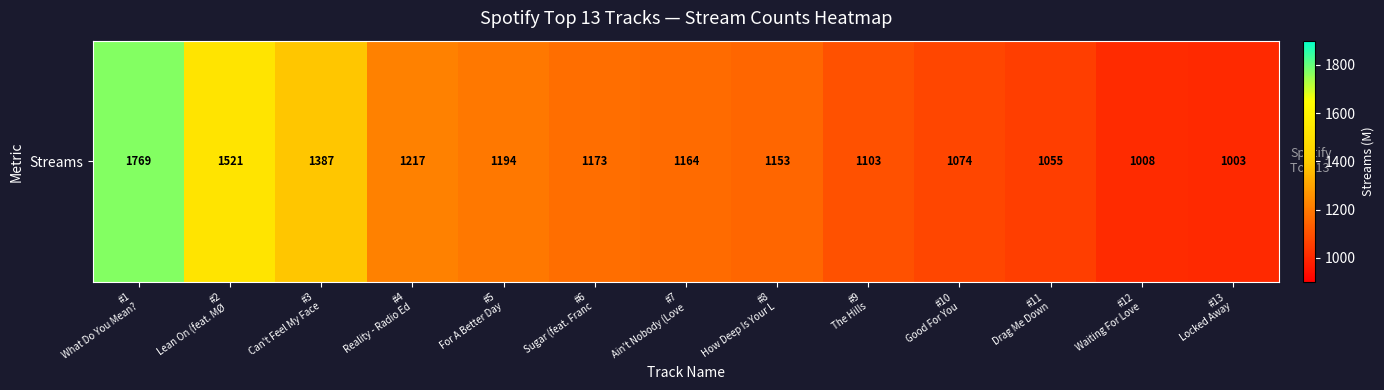

Reading left to right, transcribe all the data shown in this chart.

#1
What Do You Mean?=1769	#2
Lean On (feat. MØ =1521	#3
Can't Feel My Face=1387	#4
Reality - Radio Ed=1217	#5
For A Better Day=1194	#6
Sugar (feat. Franc=1173	#7
Ain't Nobody (Love=1164	#8
How Deep Is Your L=1153	#9
The Hills=1103	#10
Good For You=1074	#11
Drag Me Down=1055	#12
Waiting For Love=1008	#13
Locked Away=1003